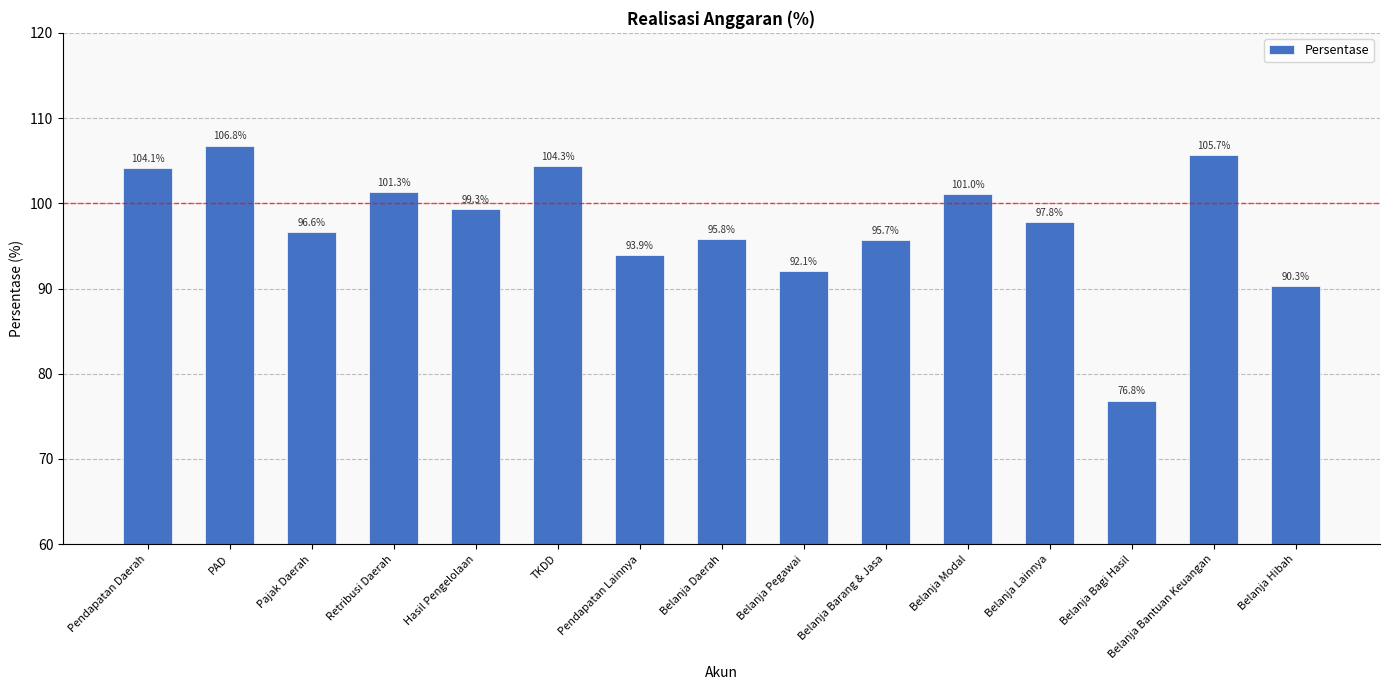

What is the change in value from Belanja Daerah to Belanja Barang & Jasa?

-0.1